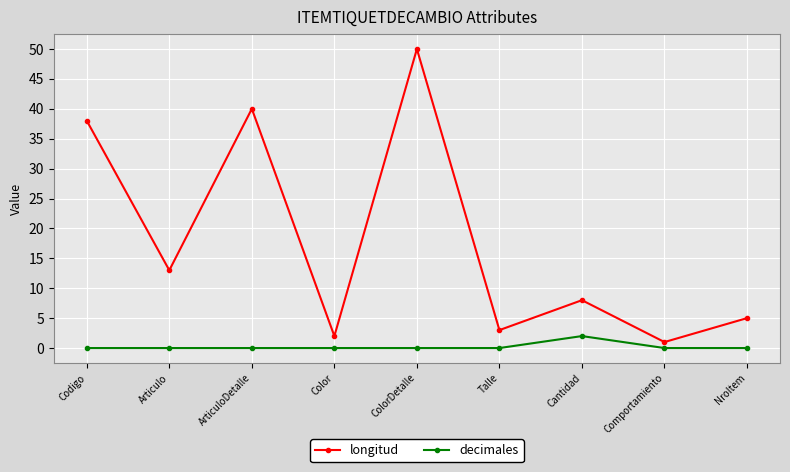

What is the value of the longitud point at the 7th from the left?

8